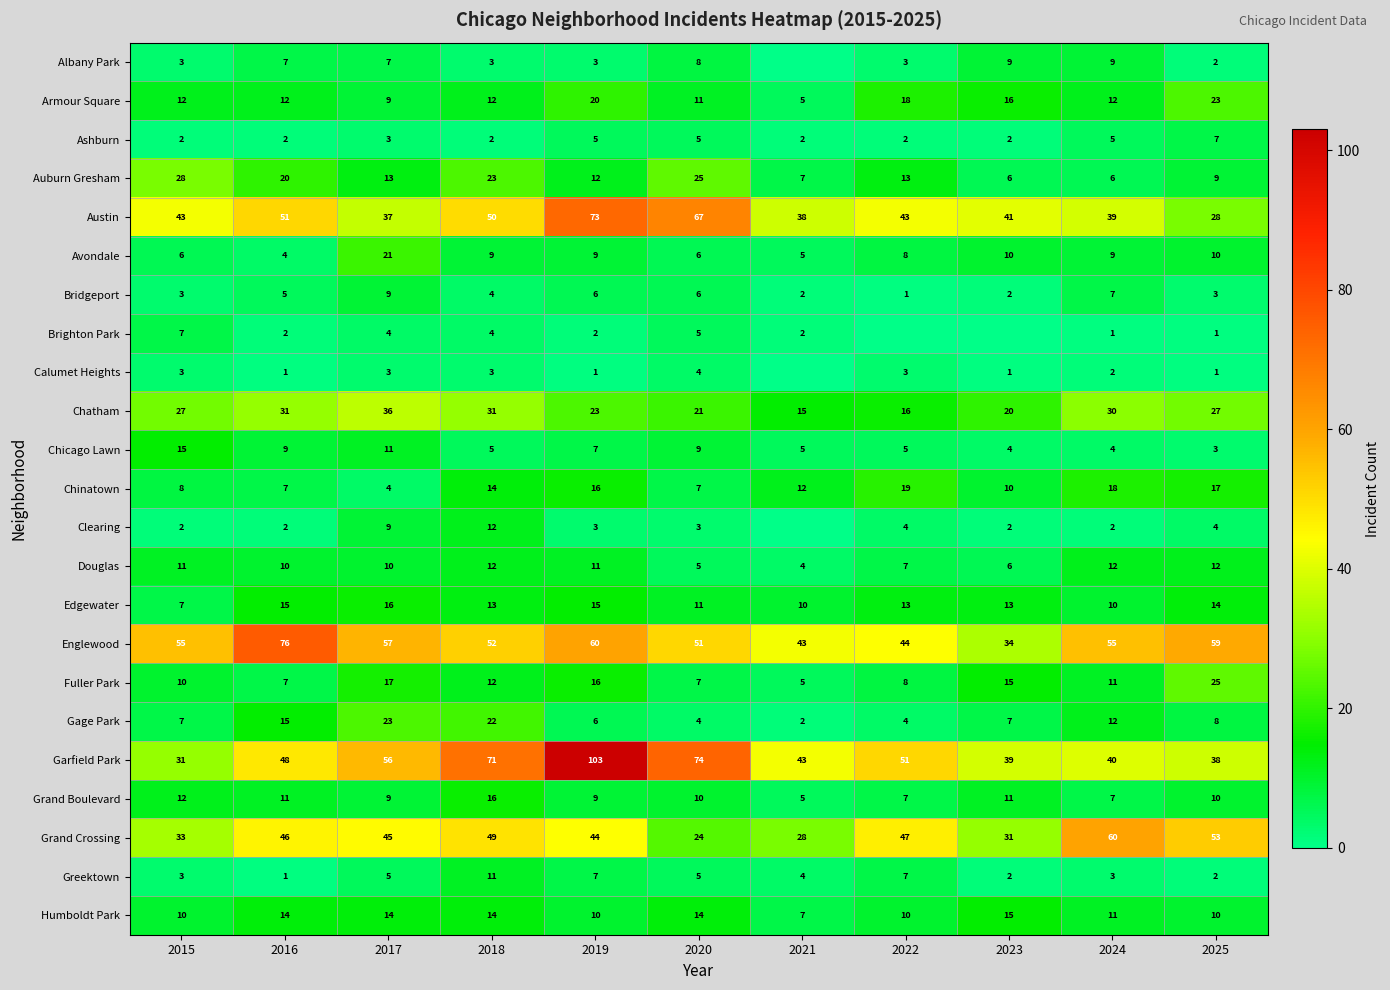

At which category is the sum across all series the highest?

2019